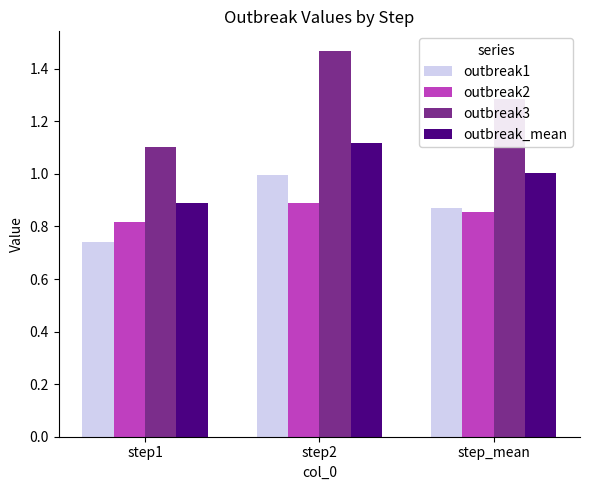

What is the sum of the outbreak2 values at step2 and step1?

1.7